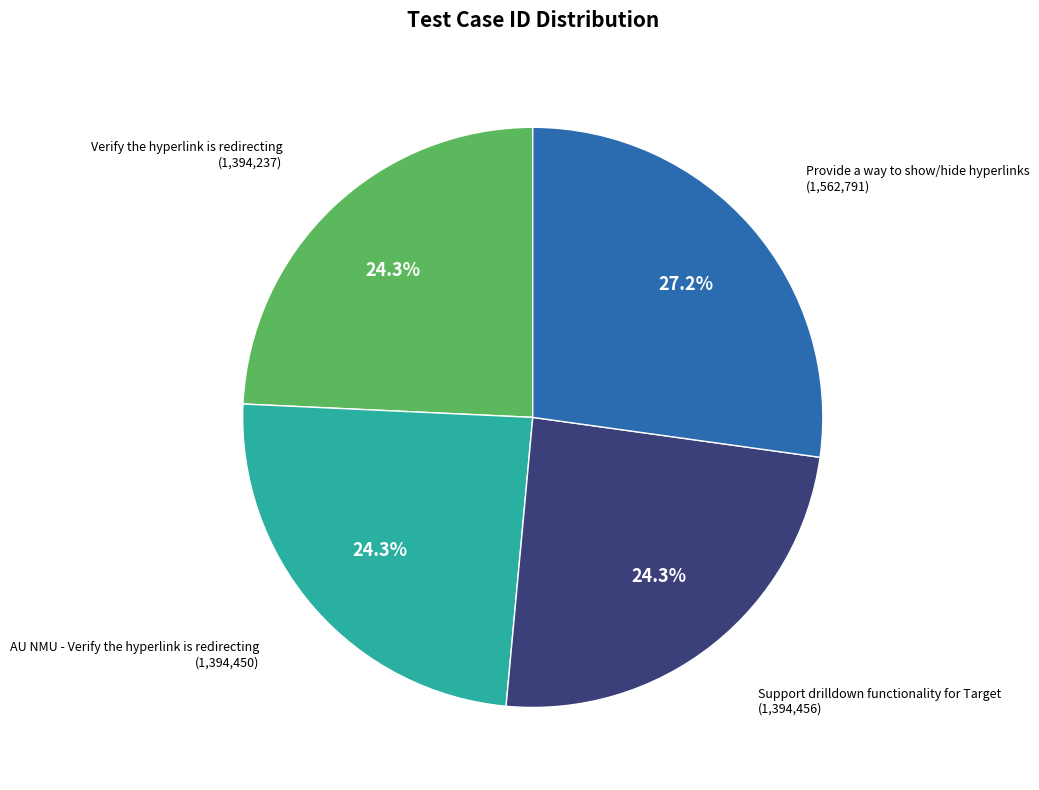

Does any single category account for the majority?

No